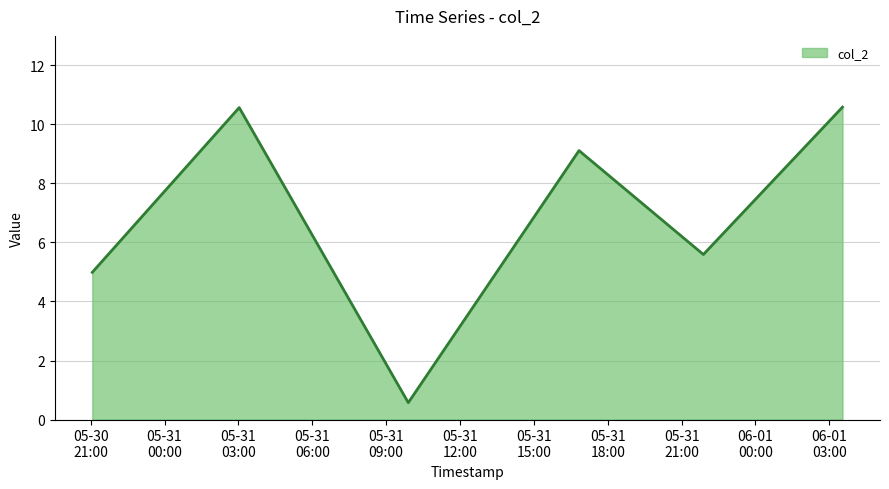

What is the difference between the second highest and second lowest values?

5.6